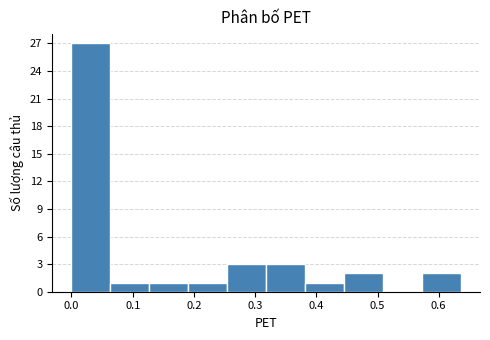

Reading left to right, transcribe this chart: for each bar, give the range it covers on the x-axis and its height. Neither the bar edges nor the heights are printed on the chart, so give them approximately, as read against the axes.

0.00 to 0.06: 27
0.06 to 0.13: 1
0.13 to 0.19: 1
0.19 to 0.25: 1
0.25 to 0.32: 3
0.32 to 0.38: 3
0.38 to 0.44: 1
0.44 to 0.51: 2
0.51 to 0.57: 0
0.57 to 0.64: 2